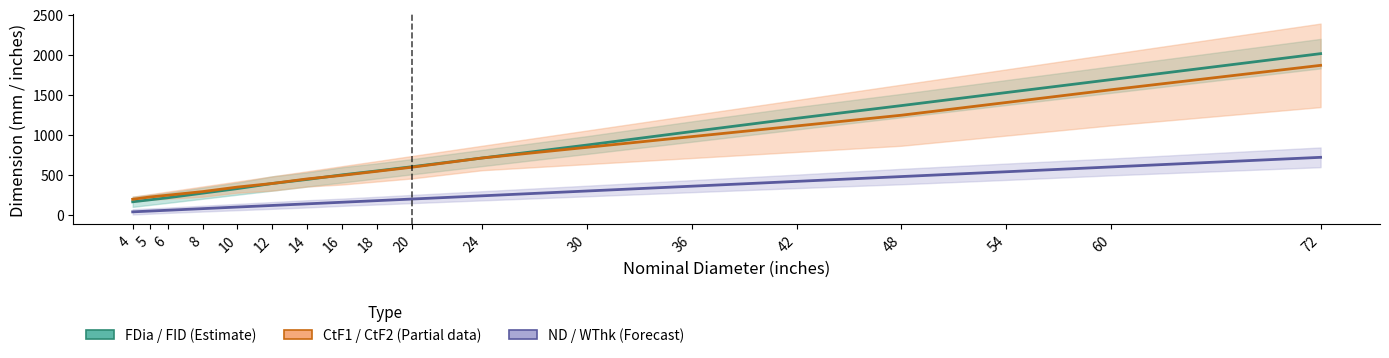

Is it true that ND / WThk midline equals 75.7 at 20?

False